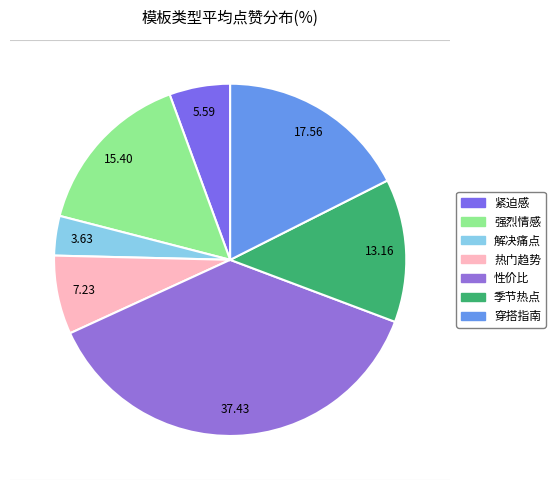

What is the total percentage of 解决痛点 and 季节热点?

16.8%